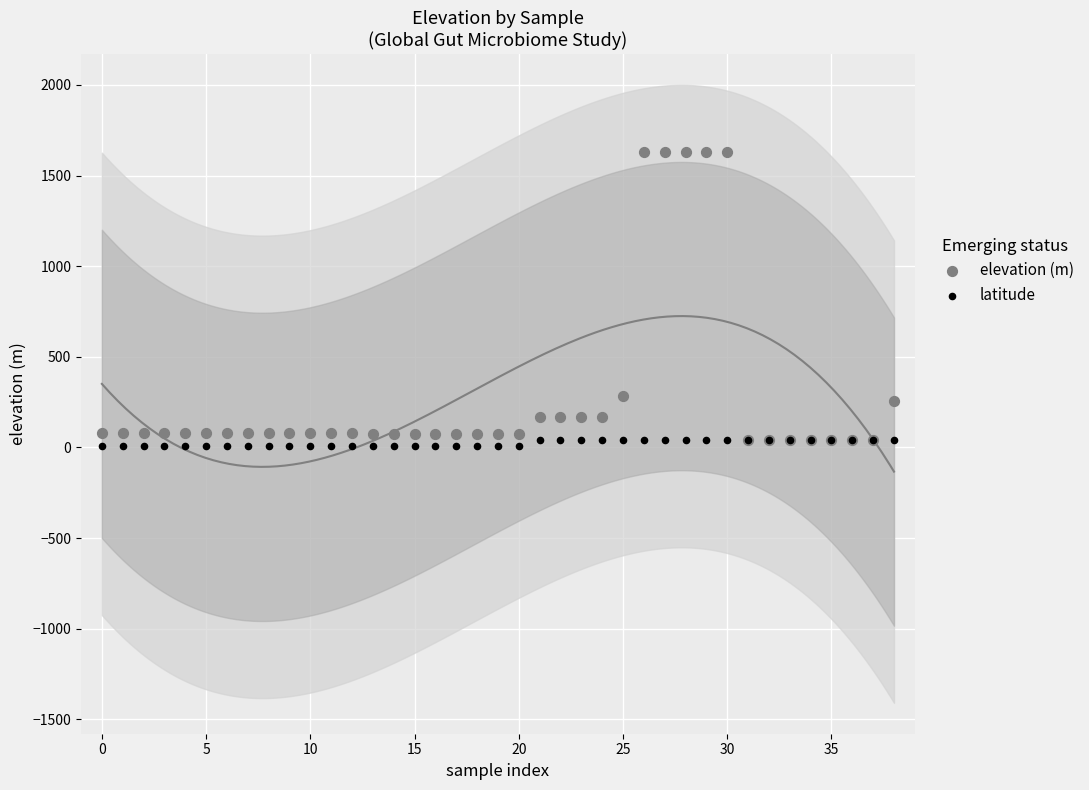

Which series reaches the minimum Y coordinate?

latitude